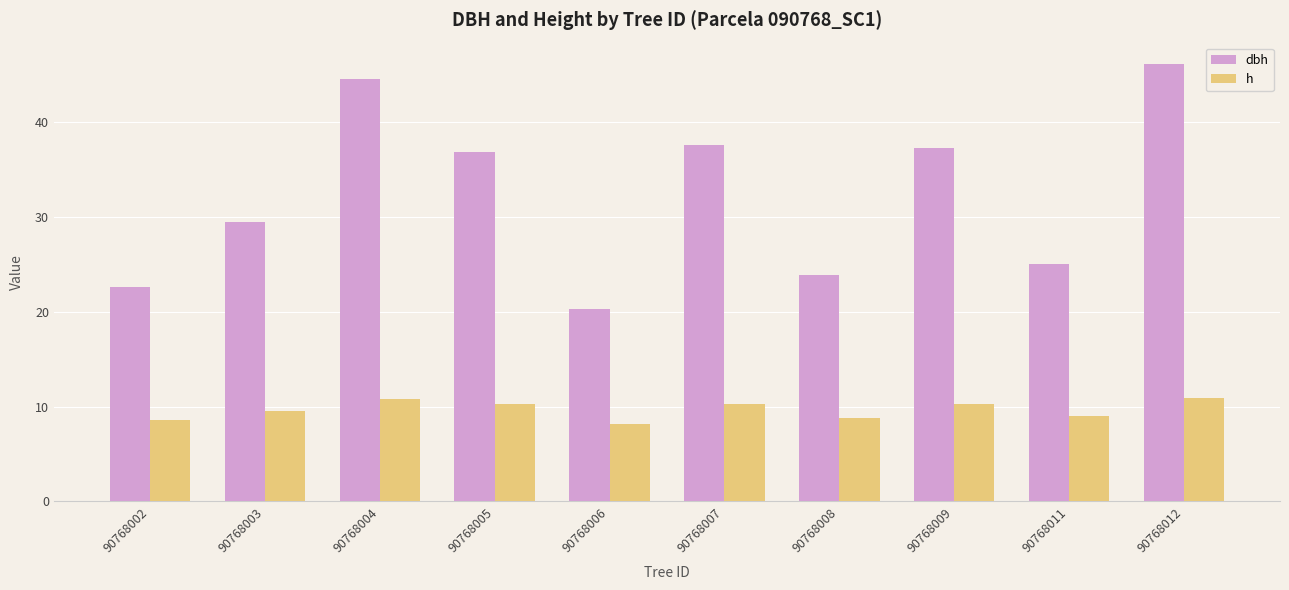

Is it true that h equals 8.6 at 90768002?

True